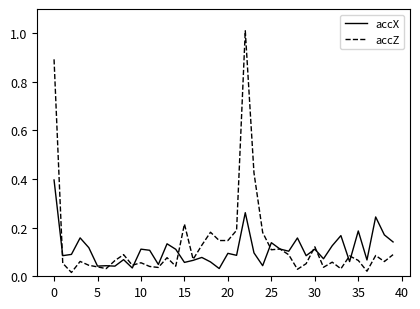

Which series has the largest range (max minus min)?

accZ